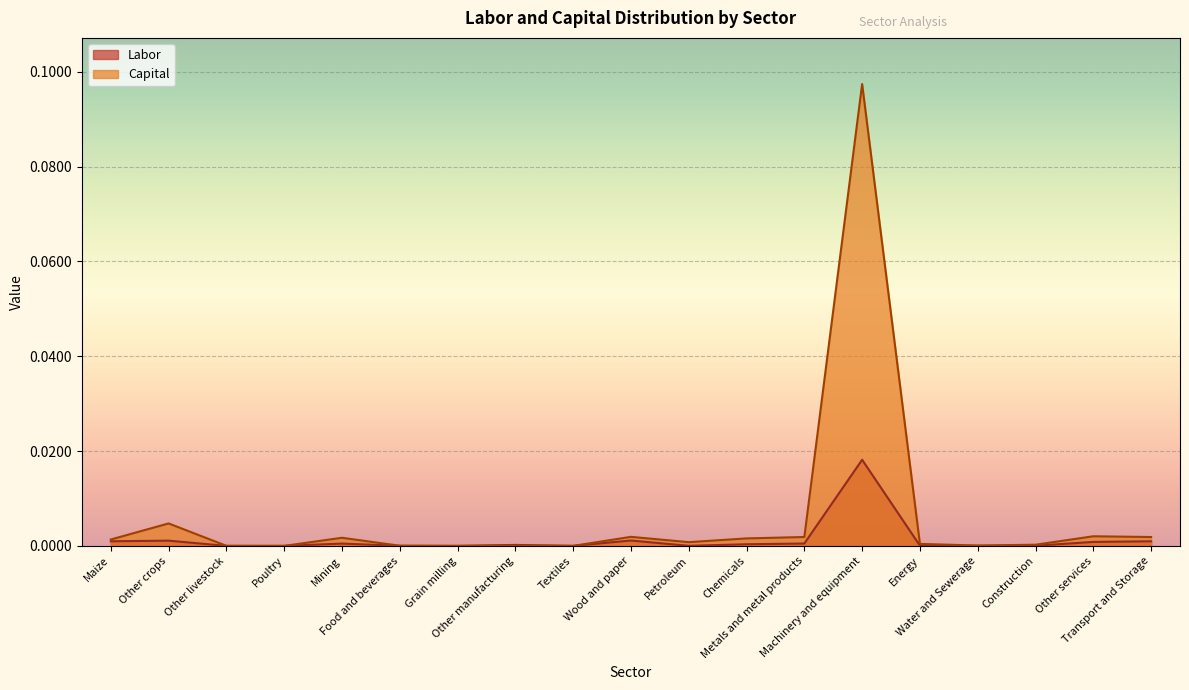

What are all the series names shown in the legend?

Labor, Capital